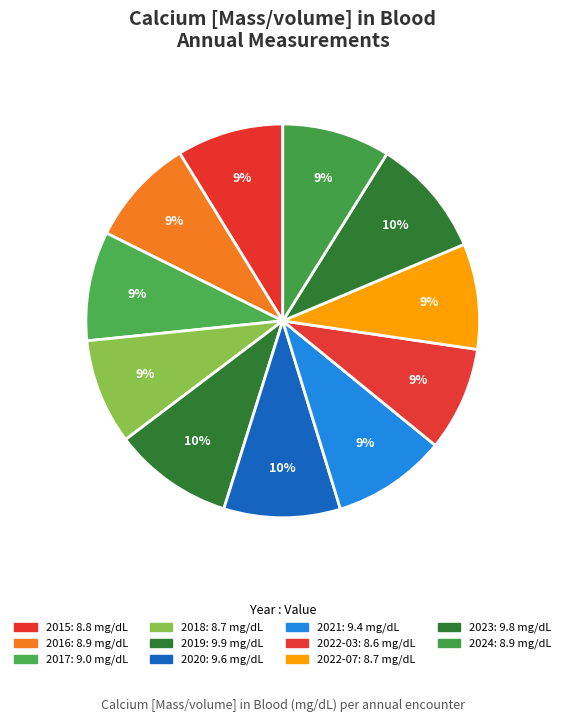

Is it true that 2019 is 10% of the pie?

True